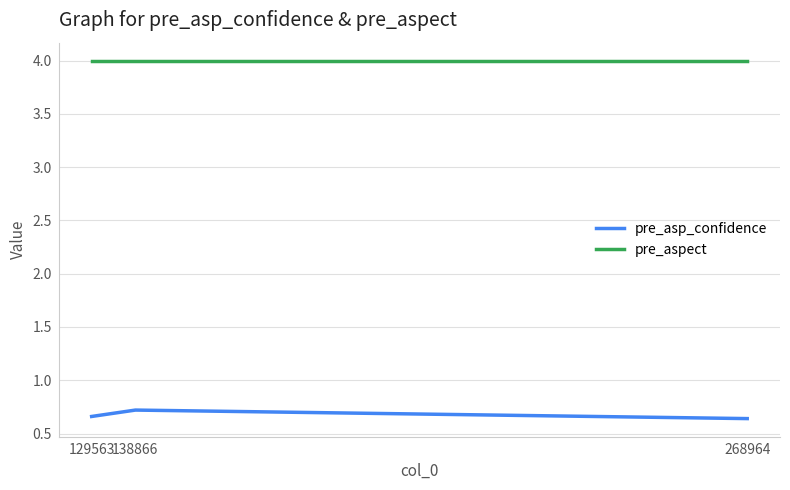

At how many categories does at least one series exceed 1?

3